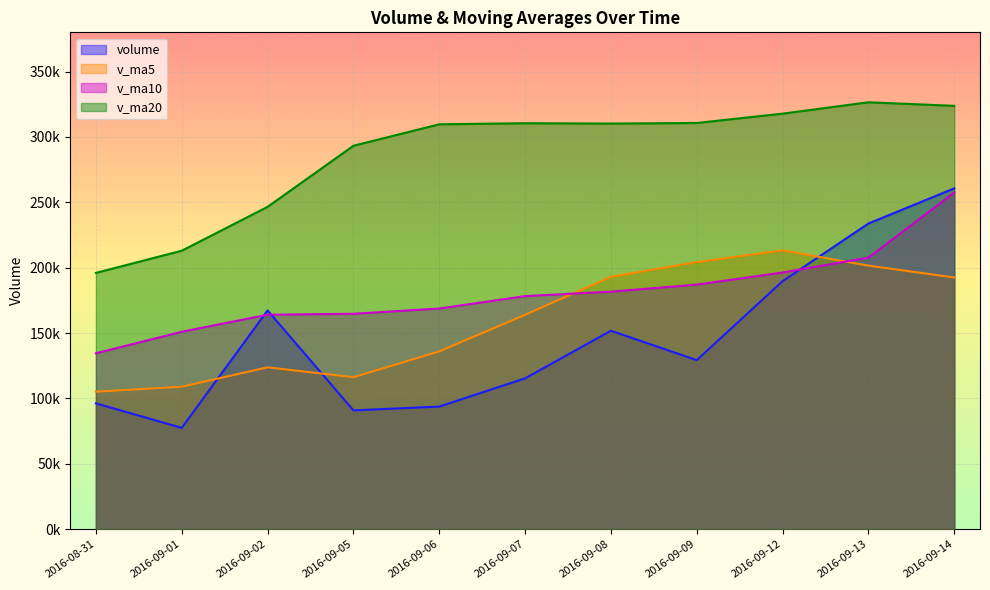

What is the smallest value displayed?

77536.8